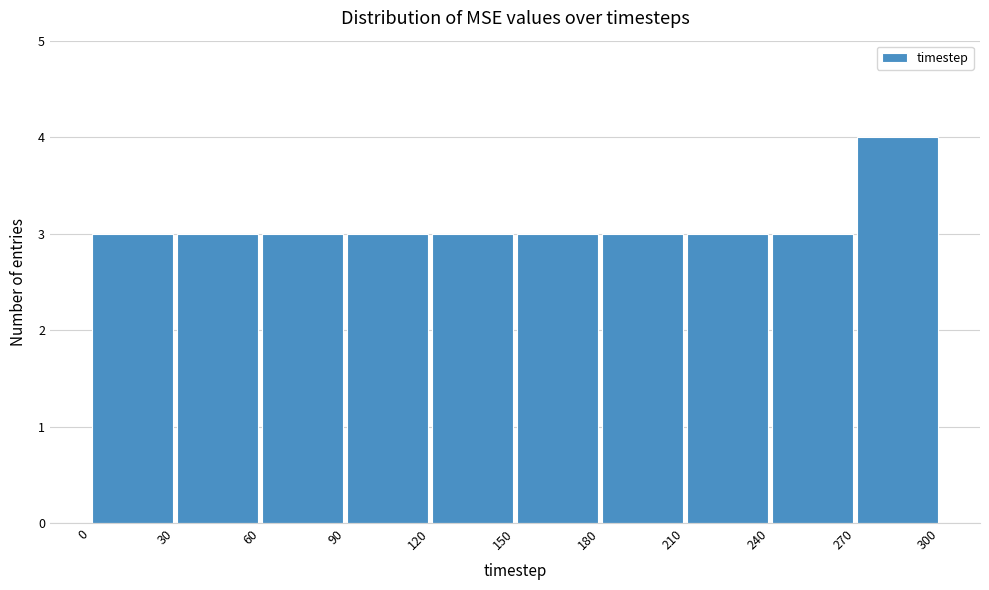

Reading left to right, transcribe this chart: for each bar, give the range it covers on the x-axis and its height. The values are not printed on the chart, so give them approximately, as read against the axis.

0 to 30: 3
30 to 60: 3
60 to 90: 3
90 to 120: 3
120 to 150: 3
150 to 180: 3
180 to 210: 3
210 to 240: 3
240 to 270: 3
270 to 300: 4